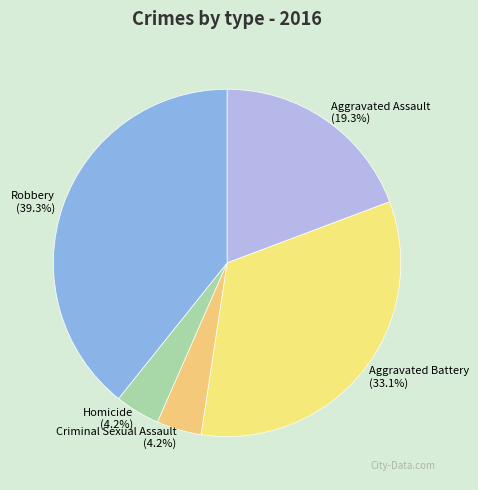

Is it true that Aggravated Battery is 33% of the pie?

True